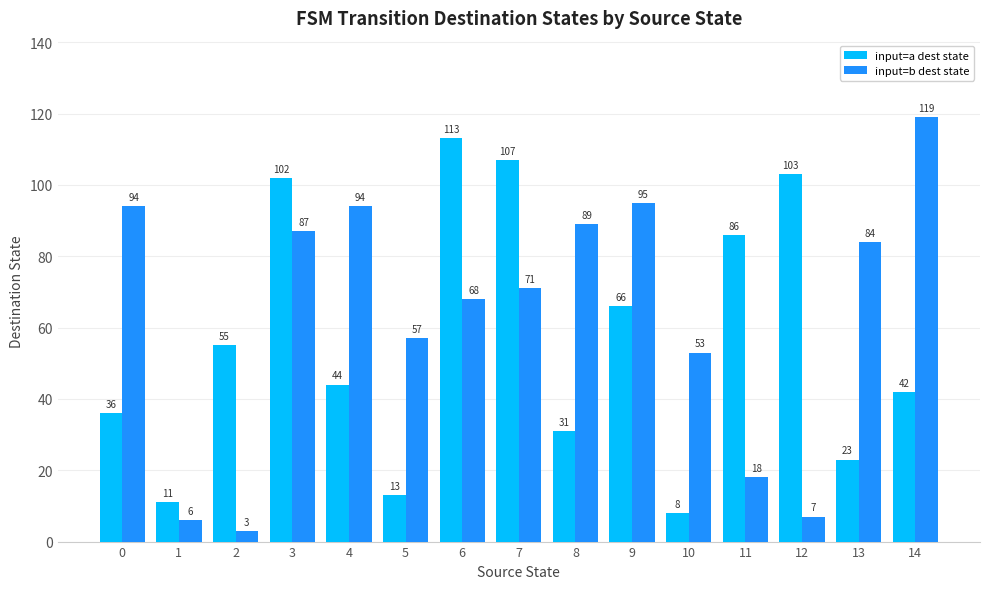

What value does the input=a dest state series have at 5, to the nearest 10?

10